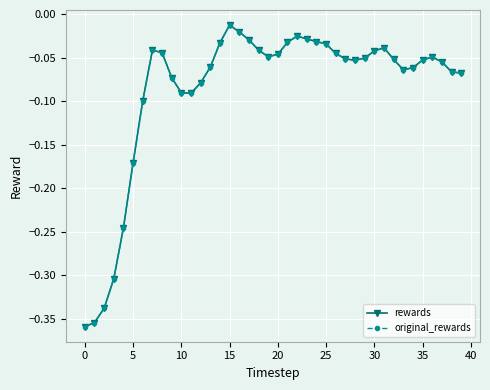

Does the chart have visible grid lines?

Yes